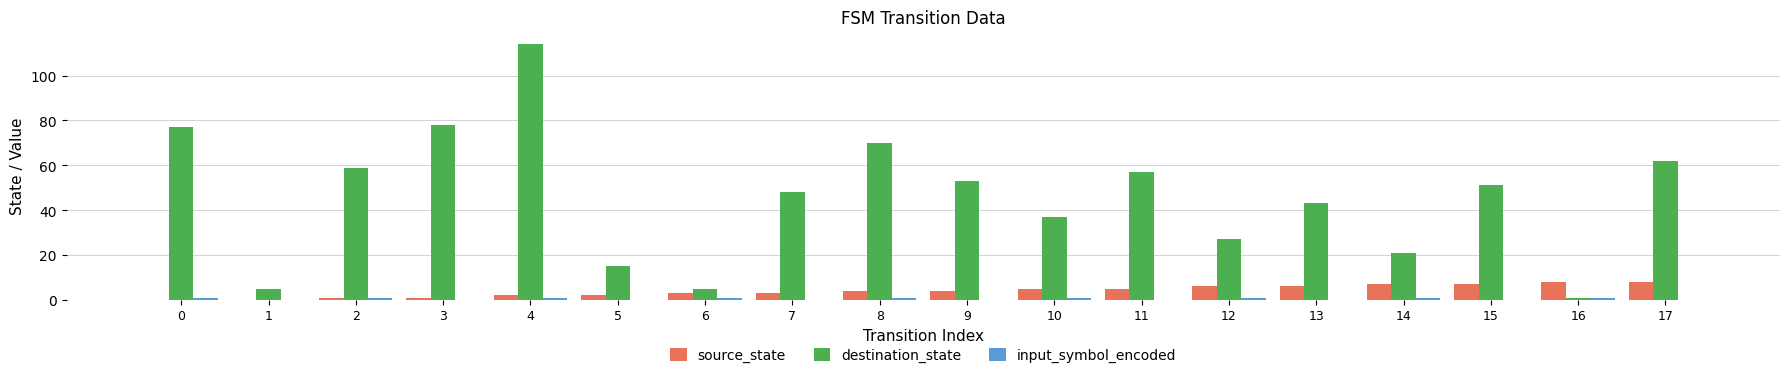

Which series has the largest total across all categories?

destination_state